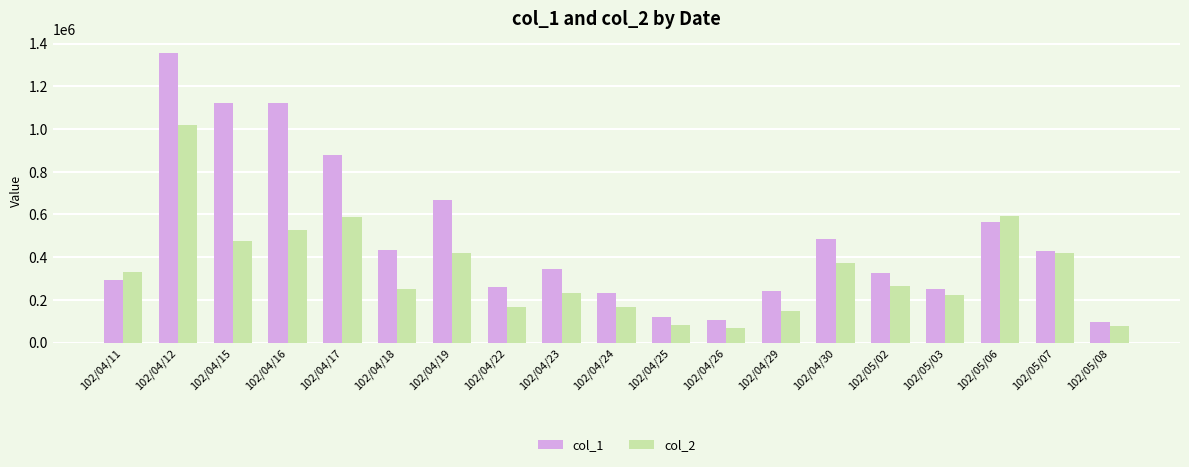

Which series has the largest range (max minus min)?

col_1